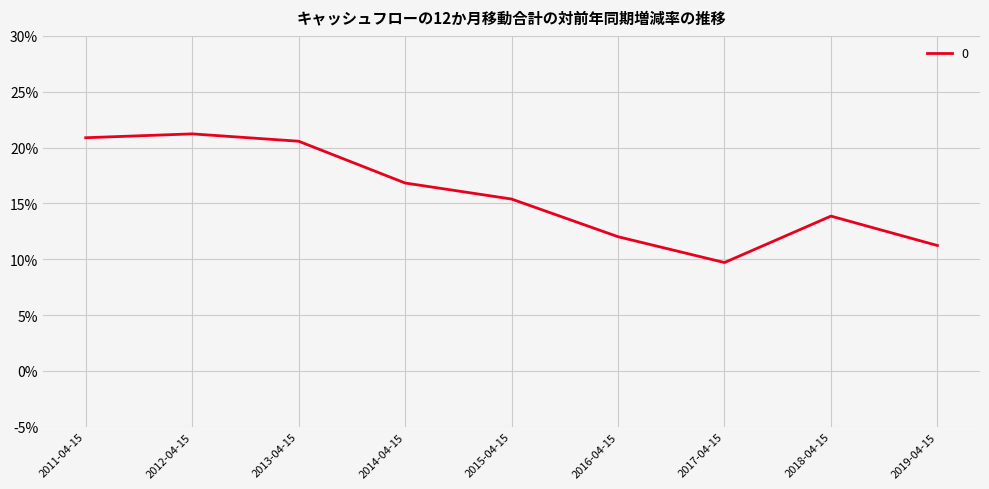

The chart shows a value of 21.4 at 2018-04-15. True or false?

False